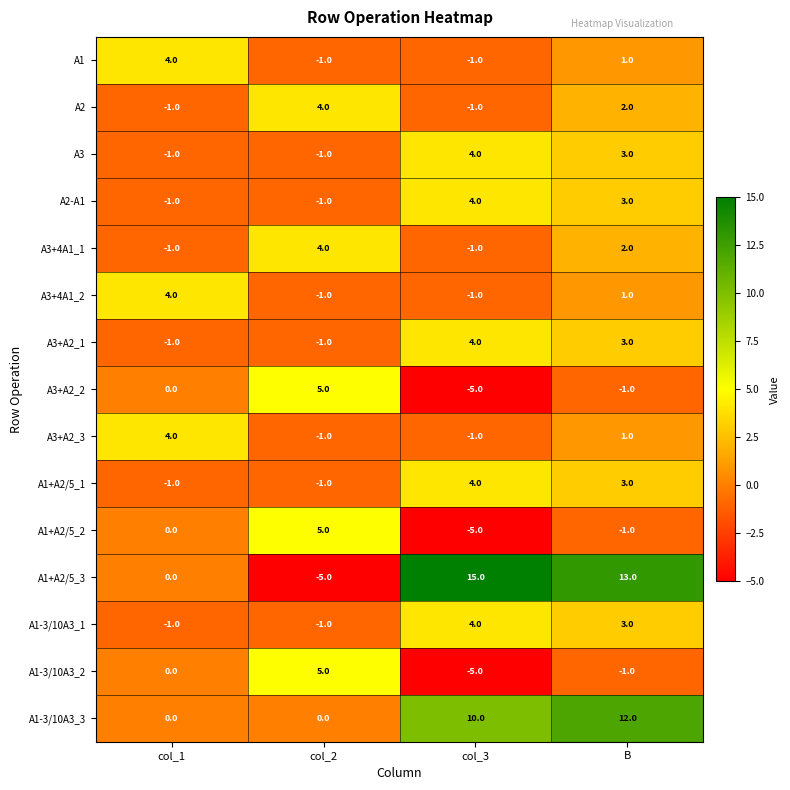

What is the sum of all A1-3/10A3_1 values?

5